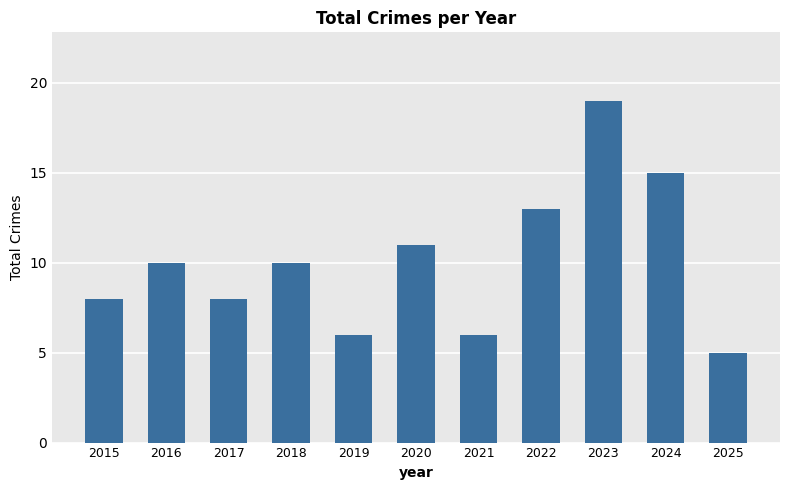

What is the average value?

10